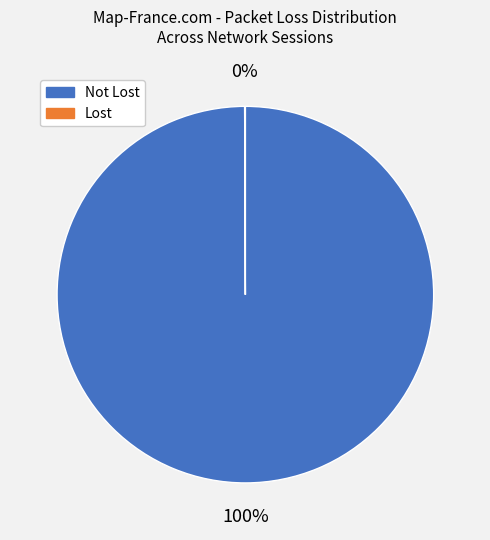

Does any single category account for the majority?

Yes